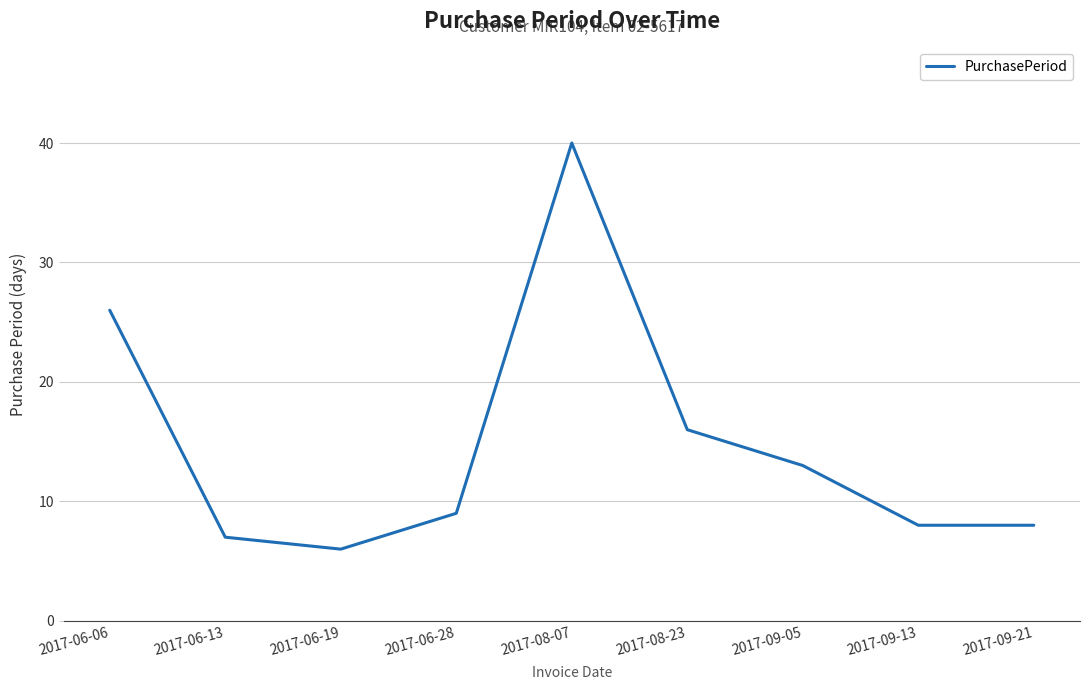

Approximately how many times larger is the value at 2017-06-19 compared to 2017-09-05?

0.5